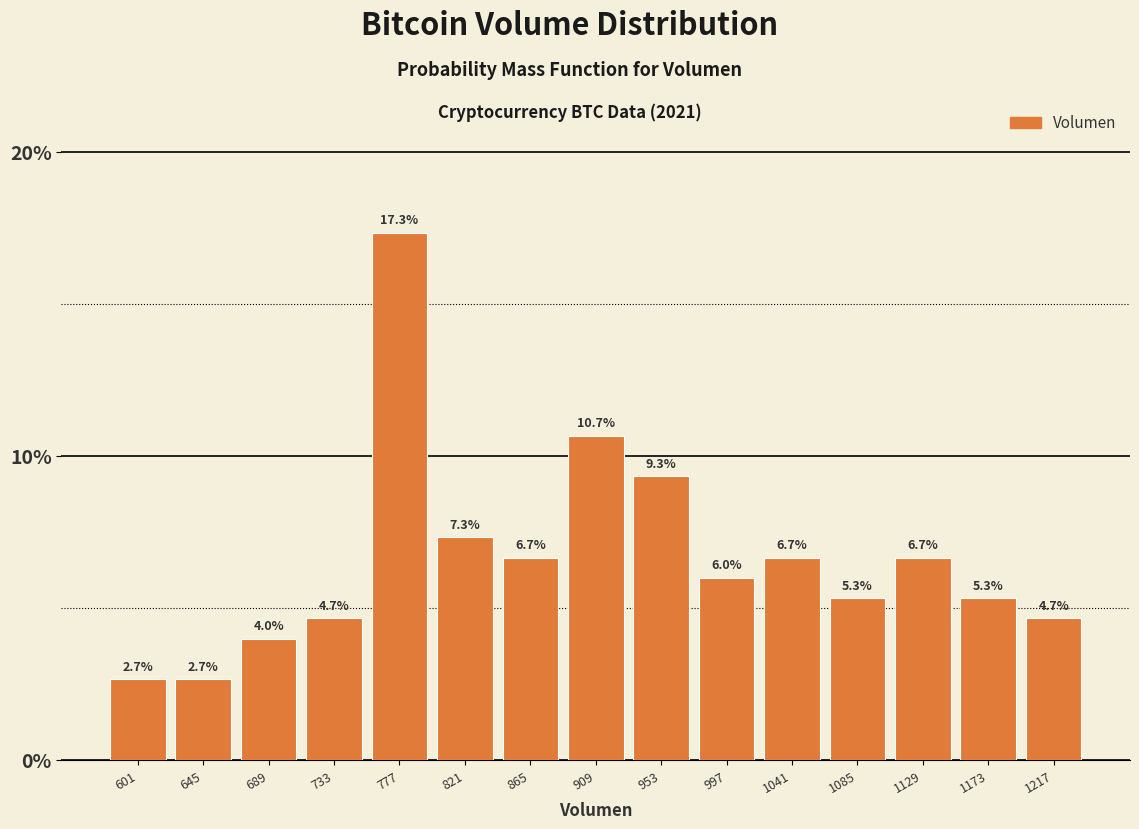

What is the height of the bar covering 845 to 890 on the x-axis? The bar edges are not printed on the chart, so give them approximately, as read against the axis.

6.7